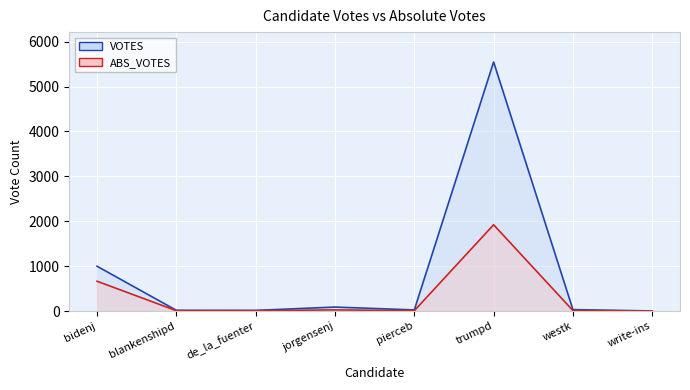

True or false: VOTES and ABS_VOTES intersect in this chart.

False